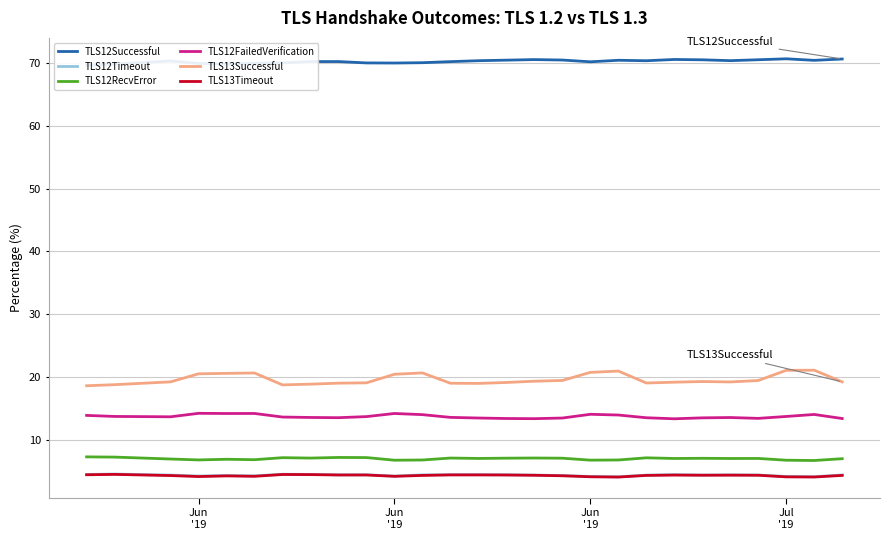

What is the greatest value displayed?

70.7